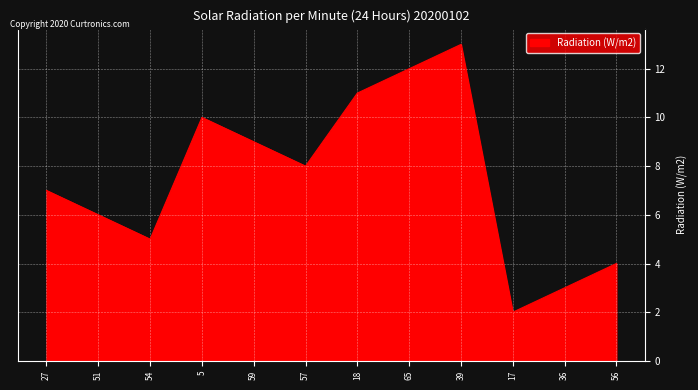

Reading right to left, extract all data points from this chart.

4.0	3.0	2.0	13.0	12.0	11.0	8.0	9.0	10.0	5.0	6.0	7.0